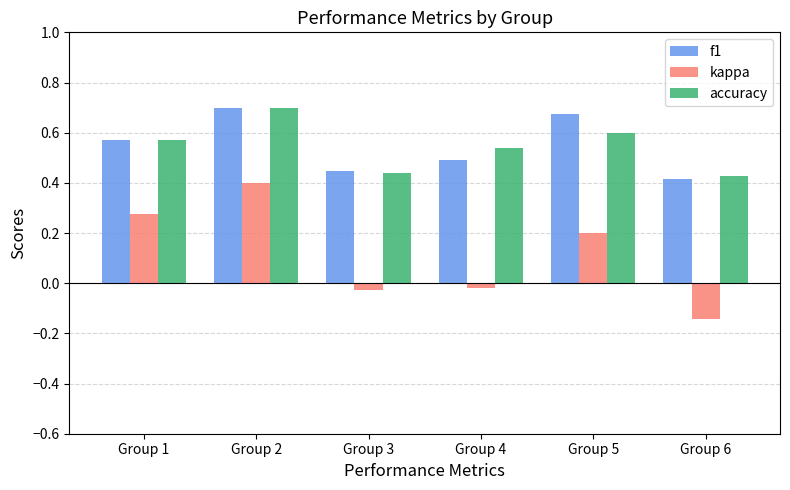

What is the average value of the kappa series?

0.1